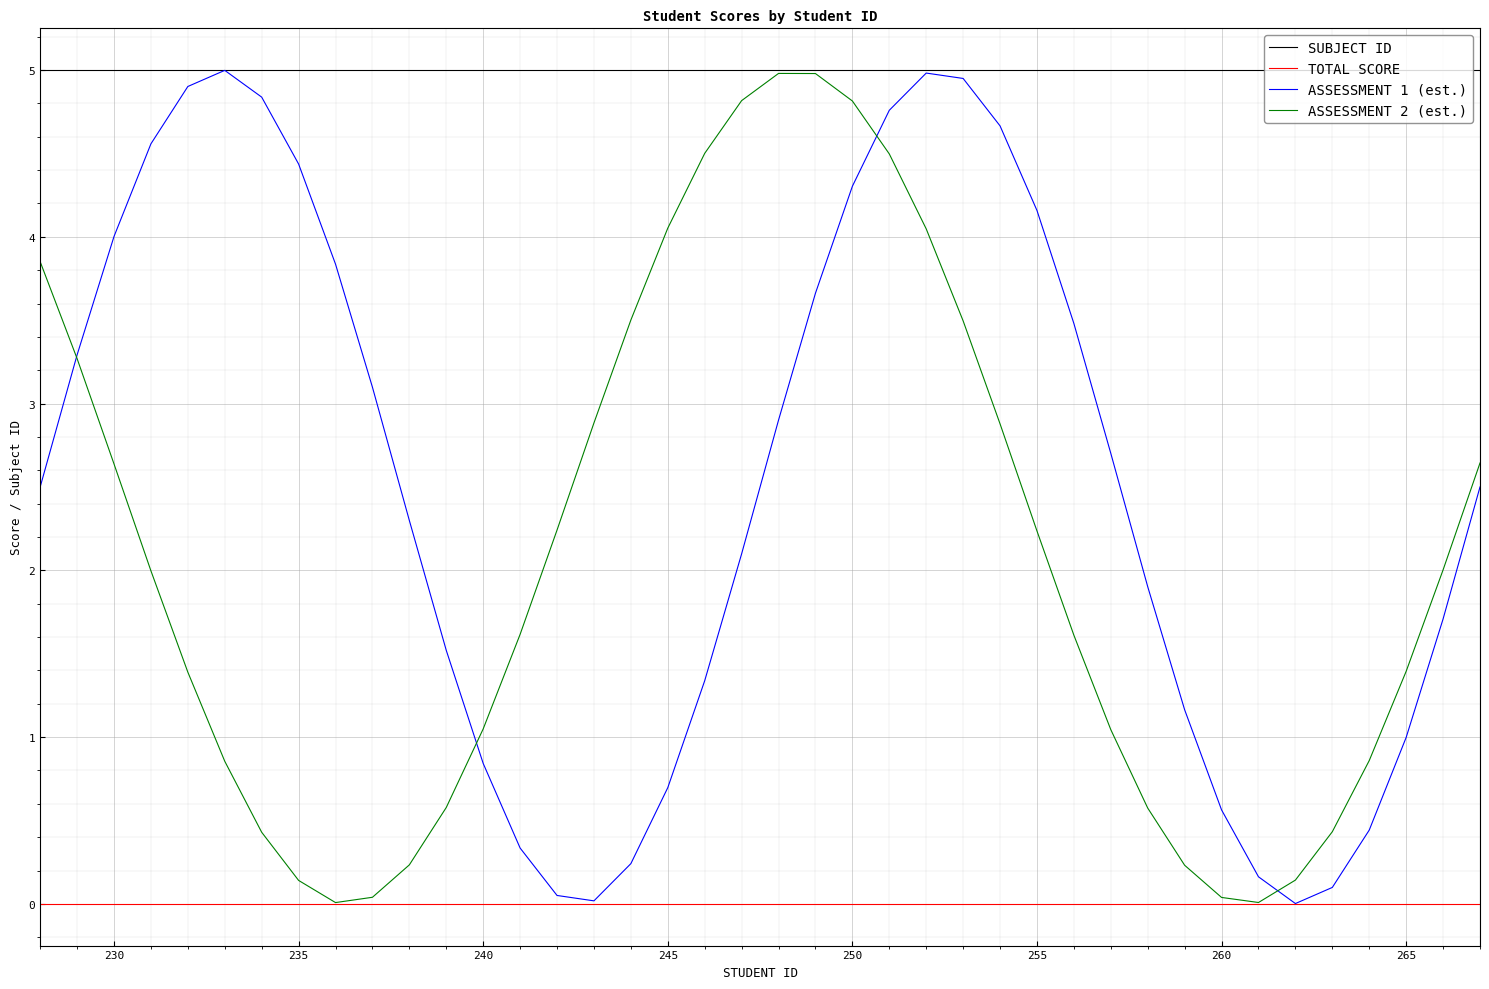

True or false: TOTAL SCORE and SUBJECT ID cross at least once.

False